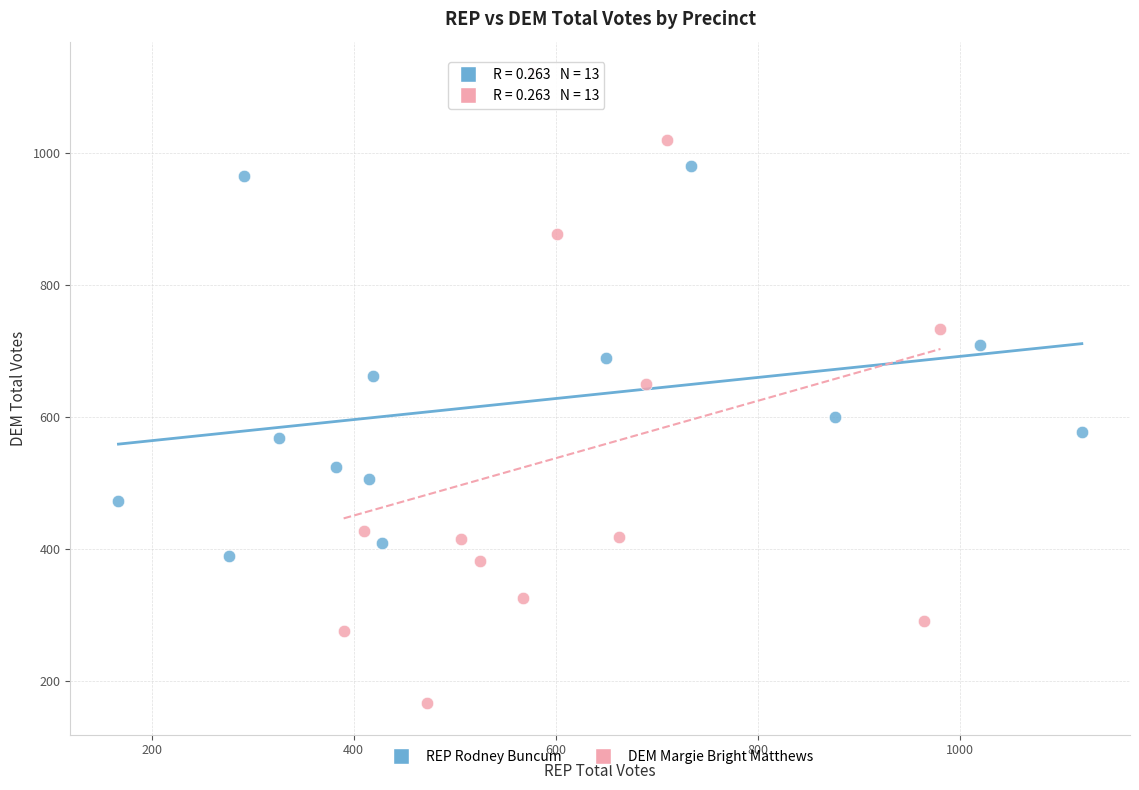

Which series has the widest spread of Y values?

DEM Margie Bright Matthews